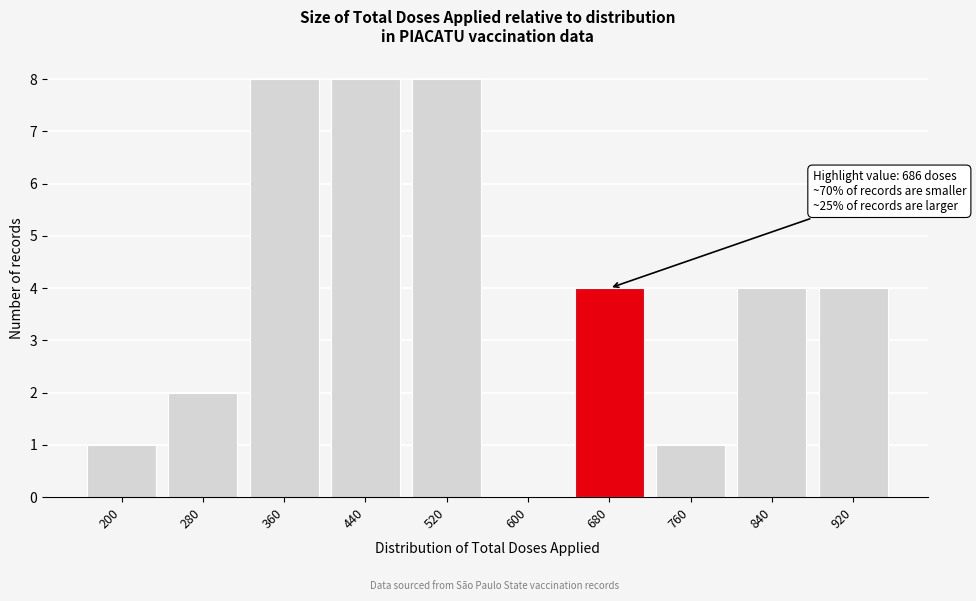

Is it true that the value at 440 is 8?

True